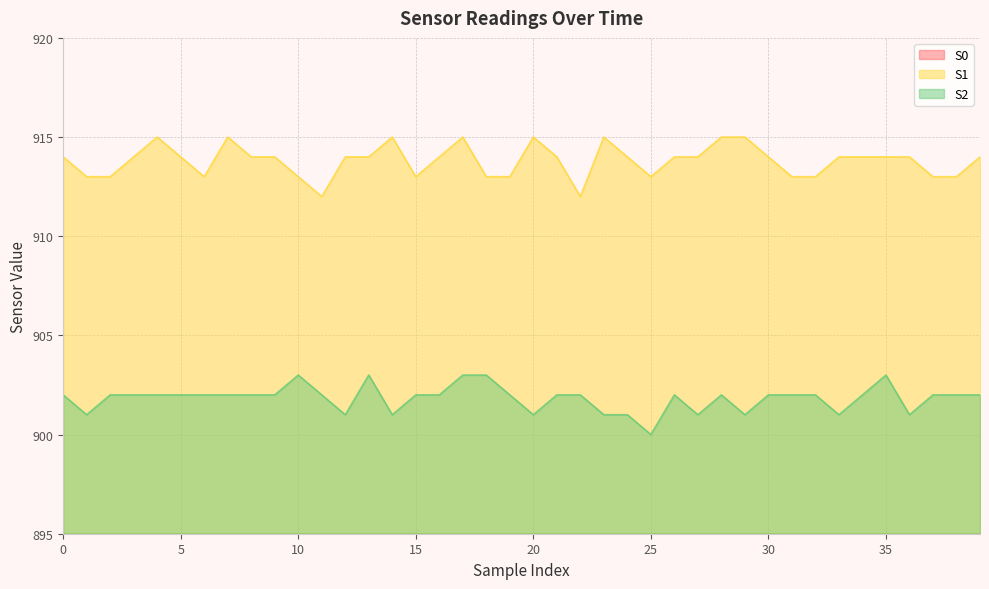

Reading left to right, what are all the values shown in this chart?

S0: 850	850	848	849	849	850	849	849	849	849	850	848	850	850	848	848	849	847	849	849	848	848	849	849	849	850	850	850	848	849	849	850	848	849	849	850	847	850	848	849
S1: 914	913	913	914	915	914	913	915	914	914	913	912	914	914	915	913	914	915	913	913	915	914	912	915	914	913	914	914	915	915	914	913	913	914	914	914	914	913	913	914
S2: 902	901	902	902	902	902	902	902	902	902	903	902	901	903	901	902	902	903	903	902	901	902	902	901	901	900	902	901	902	901	902	902	902	901	902	903	901	902	902	902